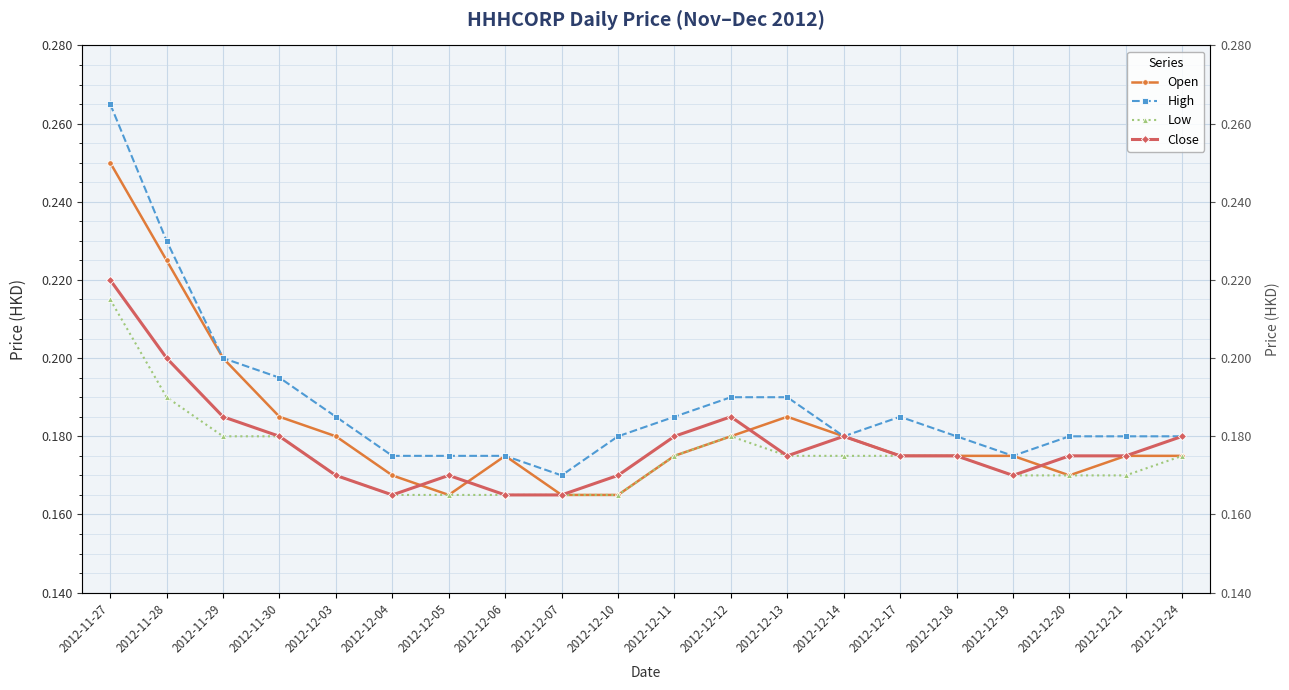

True or false: High and Low cross at least once.

False